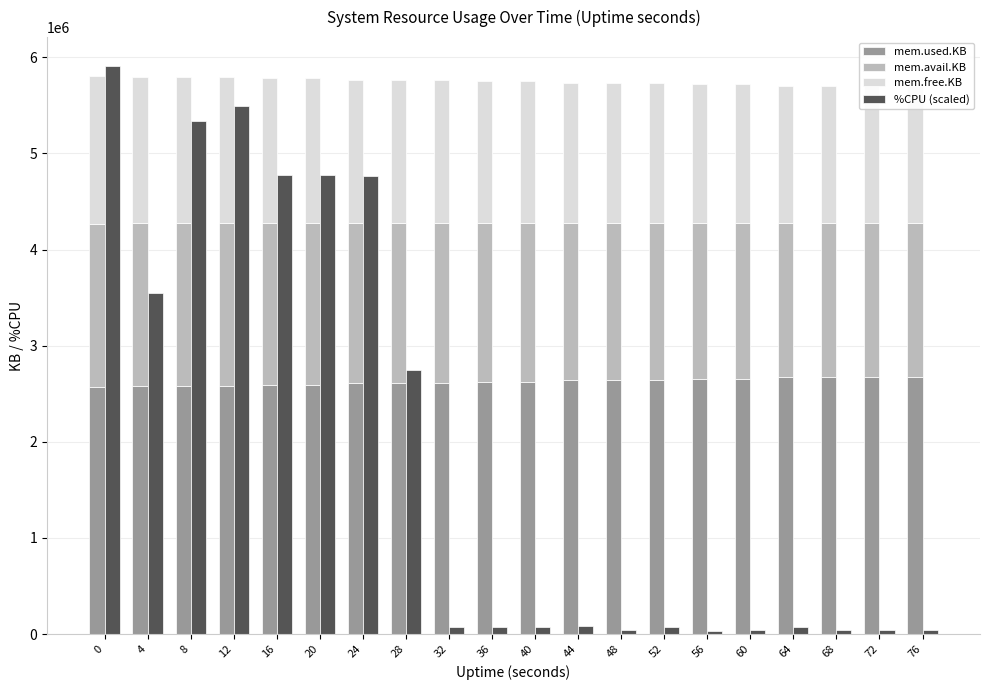

Reading left to right, transcribe all the data shown in this chart.

mem.used.KB: 0=2567808.0	4=2579868.0	8=2580932.0	12=2582204.0	16=2592264.0	20=2592528.0	24=2608696.0	28=2608588.0	32=2608712.0	36=2625012.0	40=2625044.0	44=2641396.0	48=2641428.0	52=2641288.0	56=2656340.0	60=2656604.0	64=2672864.0	68=2672904.0	72=2672780.0	76=2674892.0
mem.avail.KB: 0=1702468.0	4=1692308.0	8=1691336.0	12=1690220.0	16=1680176.0	20=1679916.0	24=1663748.0	28=1663860.0	32=1663744.0	36=1647452.0	40=1647428.0	44=1631076.0	48=1631052.0	52=1631192.0	56=1616140.0	60=1615876.0	64=1599628.0	68=1599592.0	72=1599724.0	76=1597612.0
mem.free.KB: 0=1536464.0	4=1524404.0	8=1523340.0	12=1522068.0	16=1512008.0	20=1511744.0	24=1495576.0	28=1495684.0	32=1495560.0	36=1479260.0	40=1479228.0	44=1462876.0	48=1462844.0	52=1462984.0	56=1447932.0	60=1447668.0	64=1431408.0	68=1431368.0	72=1431492.0	76=1429380.0
%CPU (scaled): 0=5913824.0	4=3548294.4	8=5334269.2	12=5488028.7	16=4778369.8	20=4778369.8	24=4766542.1	28=2744014.3	32=70965.9	36=70965.9	40=70965.9	44=82793.5	48=47310.6	52=70965.9	56=35482.9	60=47310.6	64=70965.9	68=47310.6	72=47310.6	76=47310.6